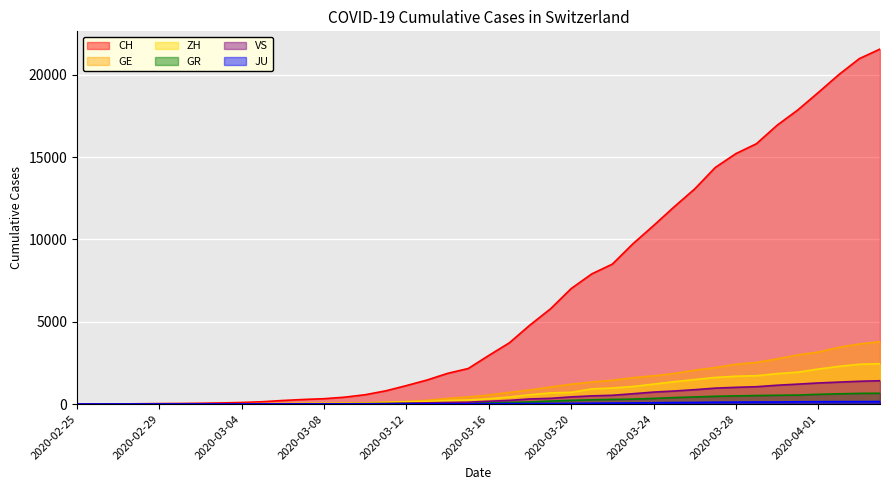

How many positive values does the GR series have?

39